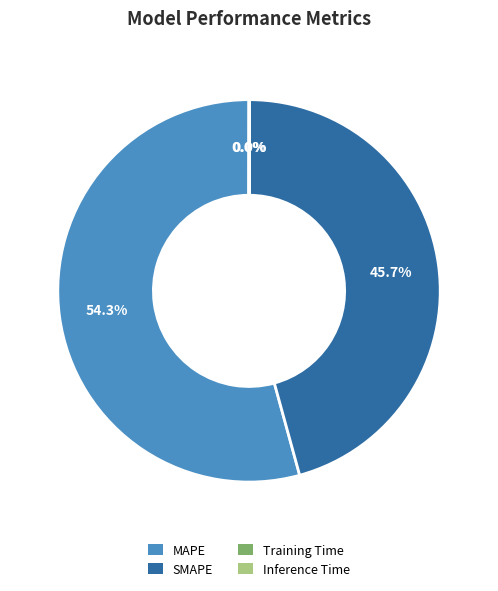

Is there any slice that represents more than half of the pie?

Yes